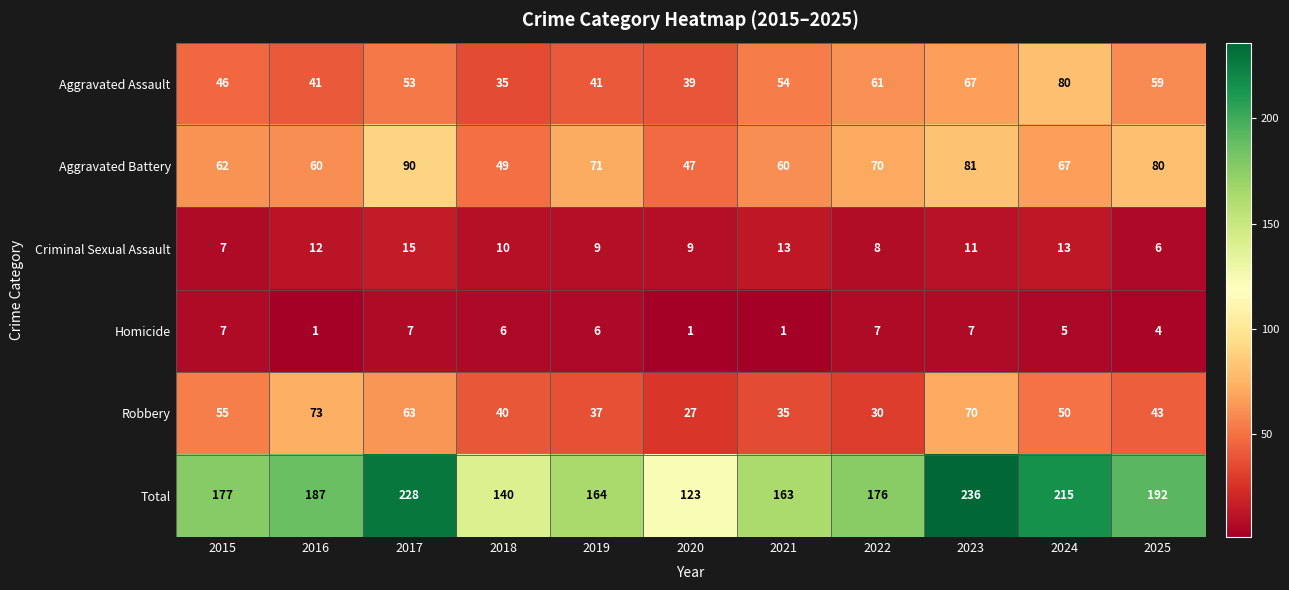

Rank the series at 2024 from highest to lowest value.

Total, Aggravated Assault, Aggravated Battery, Robbery, Criminal Sexual Assault, Homicide